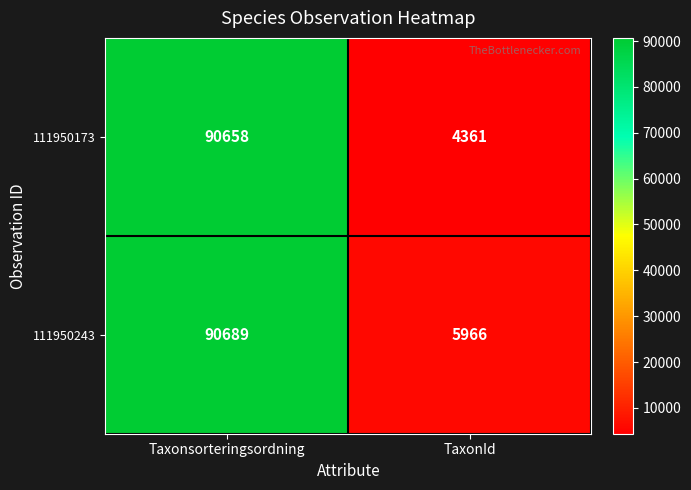

At how many categories does at least one series exceed 36920?

1